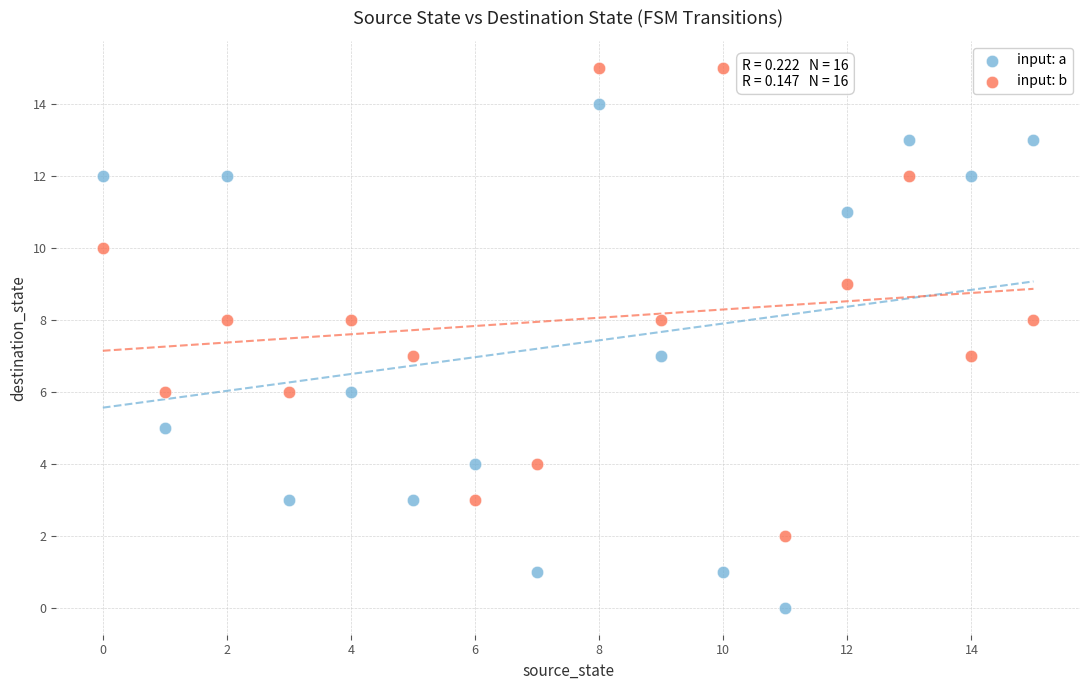

What are all the series names shown in the legend?

input: a, input: b